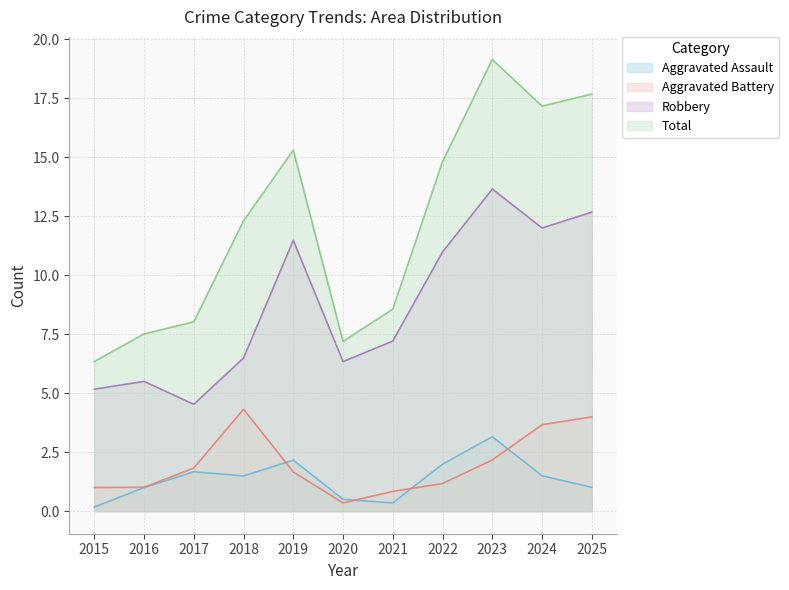

What is the difference between the highest and lowest values at 2017?

6.4